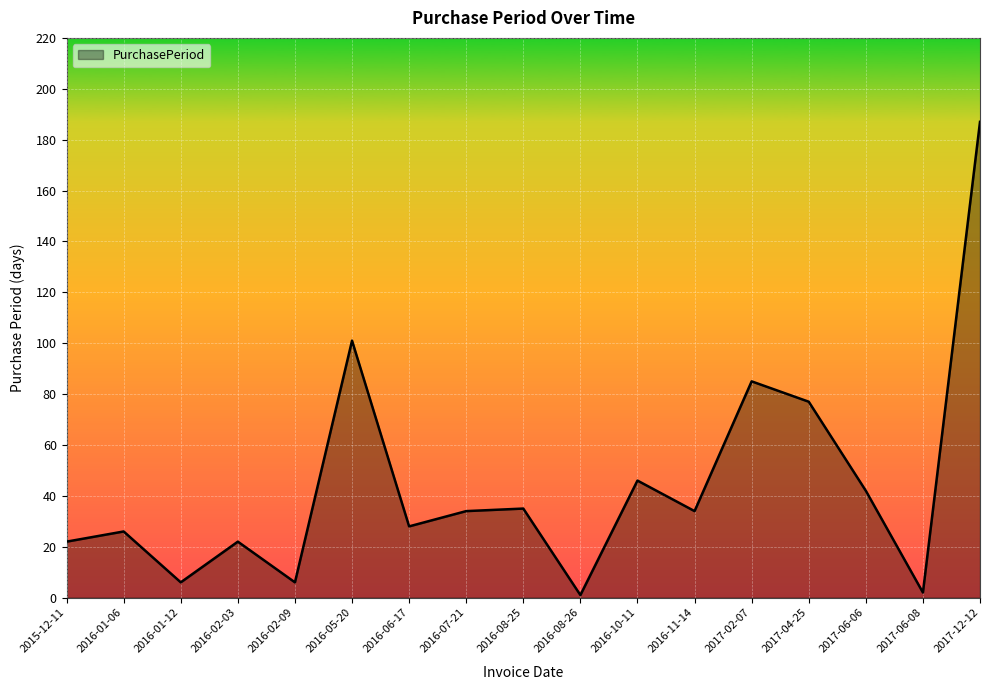

Approximately how many times larger is the value at 2016-08-25 compared to 2017-06-06?

0.8